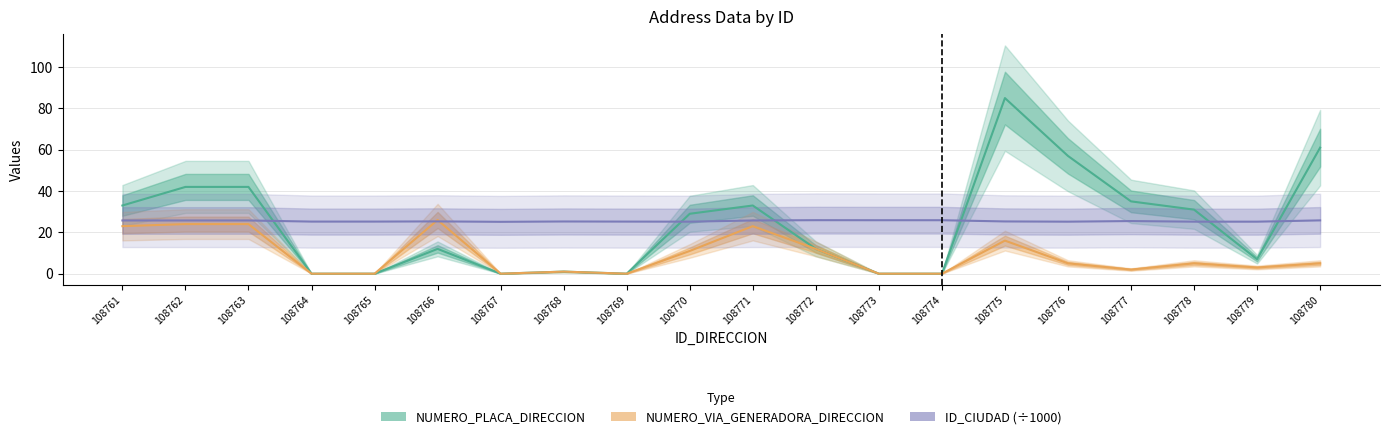

Which series changed the most between 108763 and 108772?

NUMERO_PLACA_DIRECCION